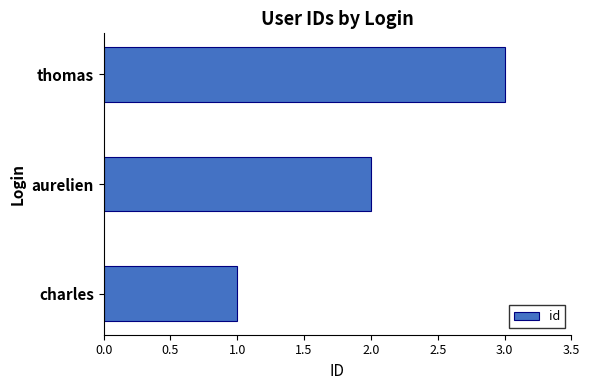

Rank the categories by value from lowest to highest.

charles, aurelien, thomas